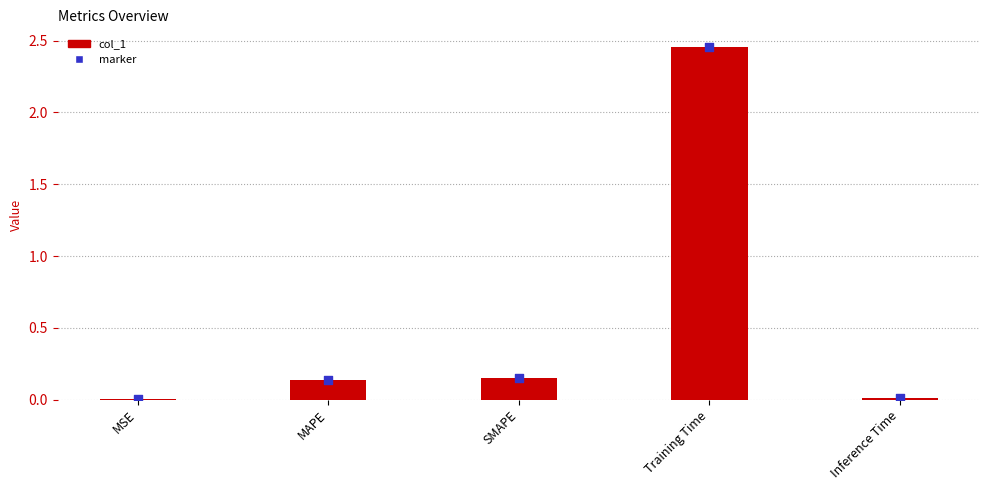

Between Training Time and SMAPE, which is larger?

Training Time